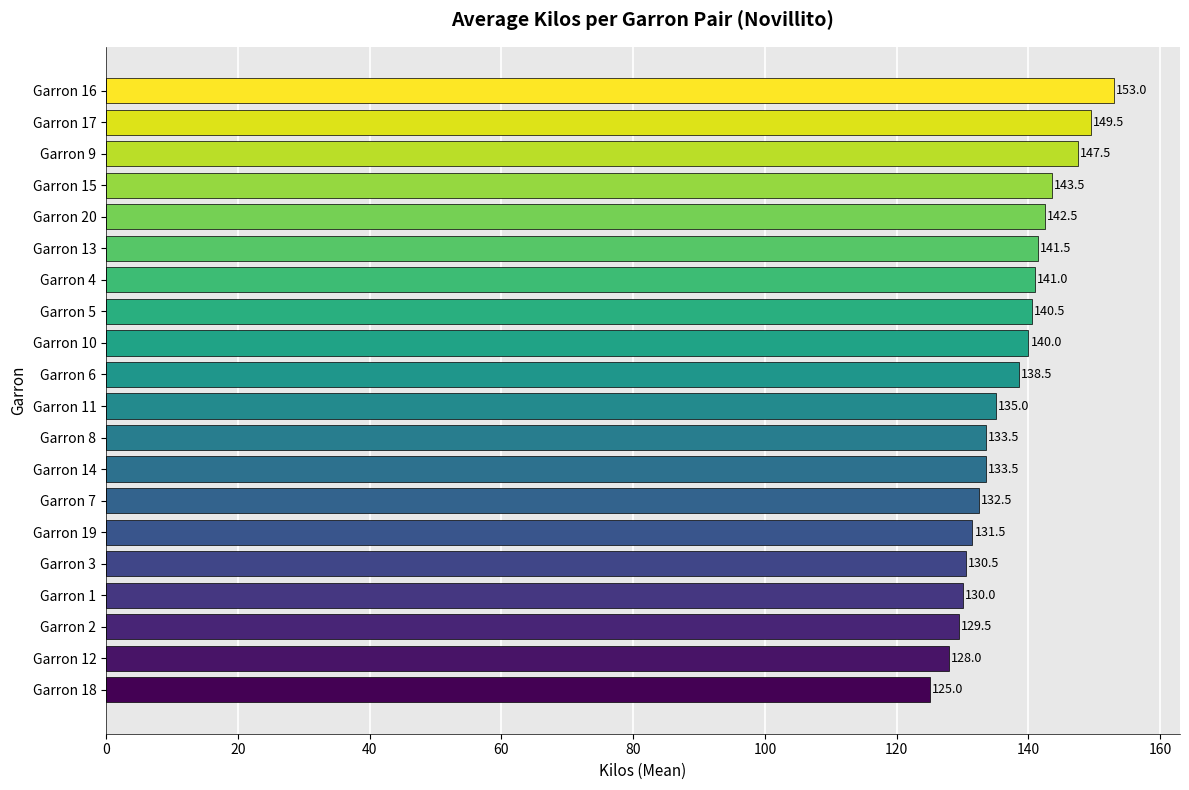

What is the average value?

137.3